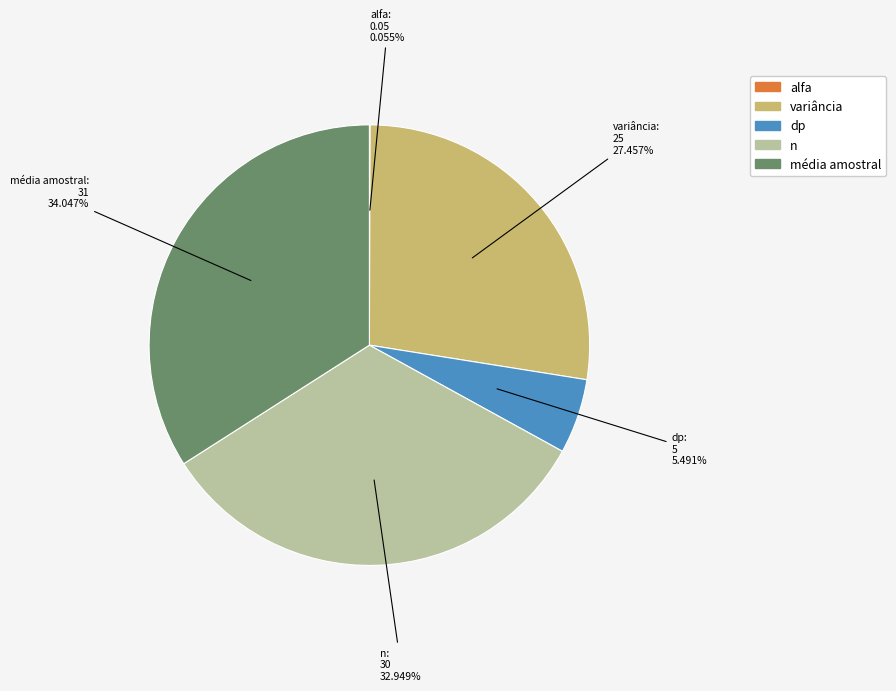

Which slice is the largest?

média amostral